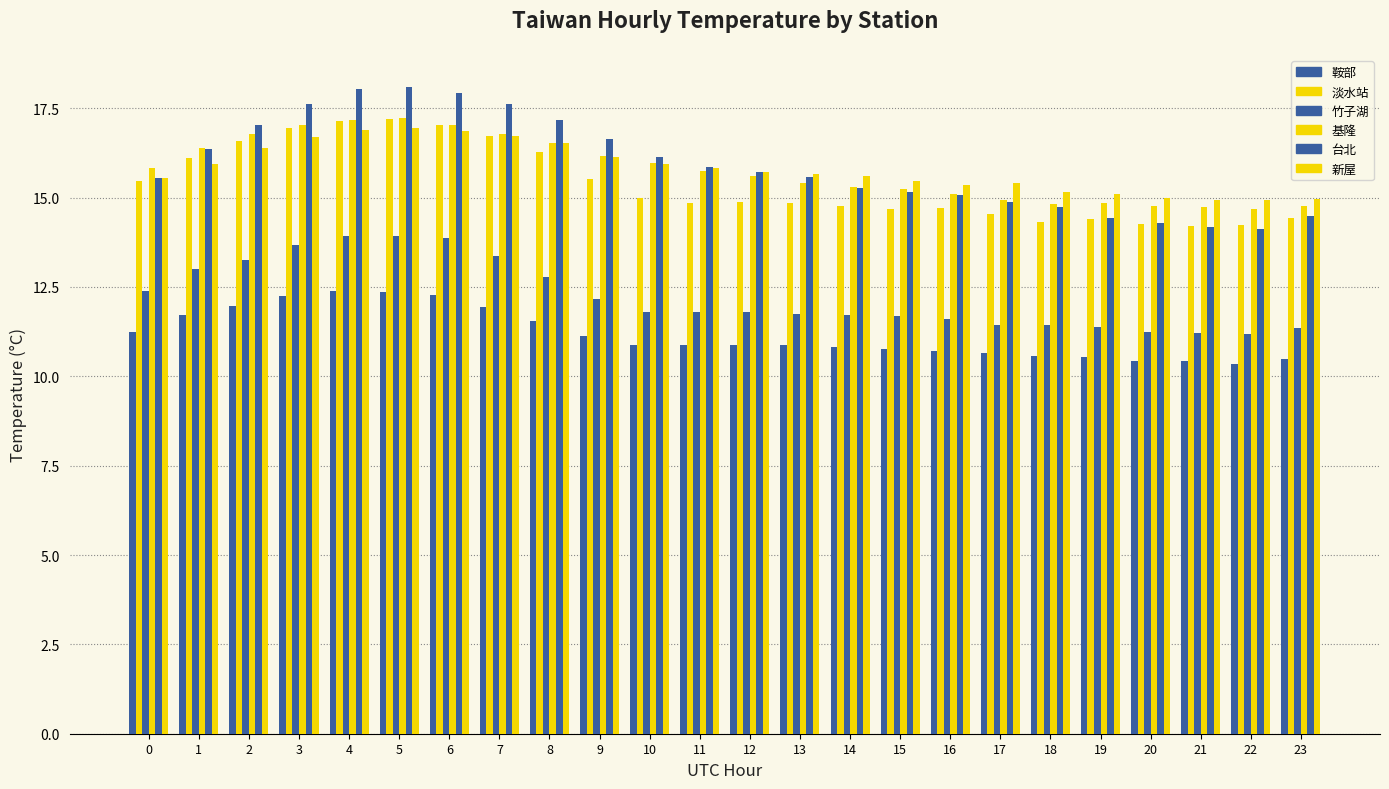

How many groups of bars are there?

24